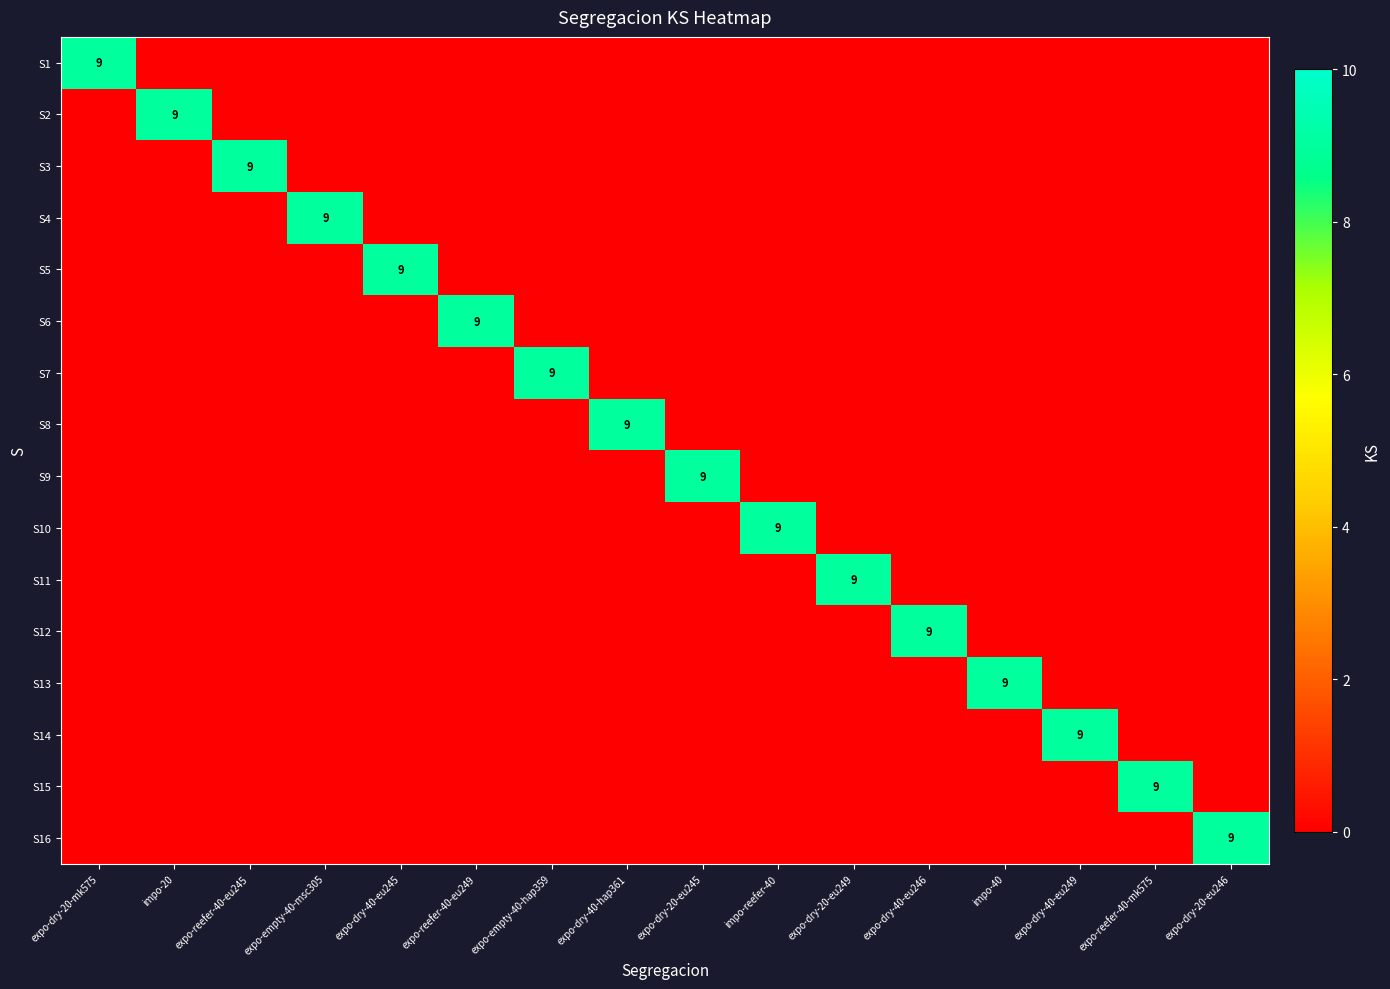

Is the value of S7 at expo-dry-20-mk575 greater than the value of S5 at expo-dry-20-eu246?

No